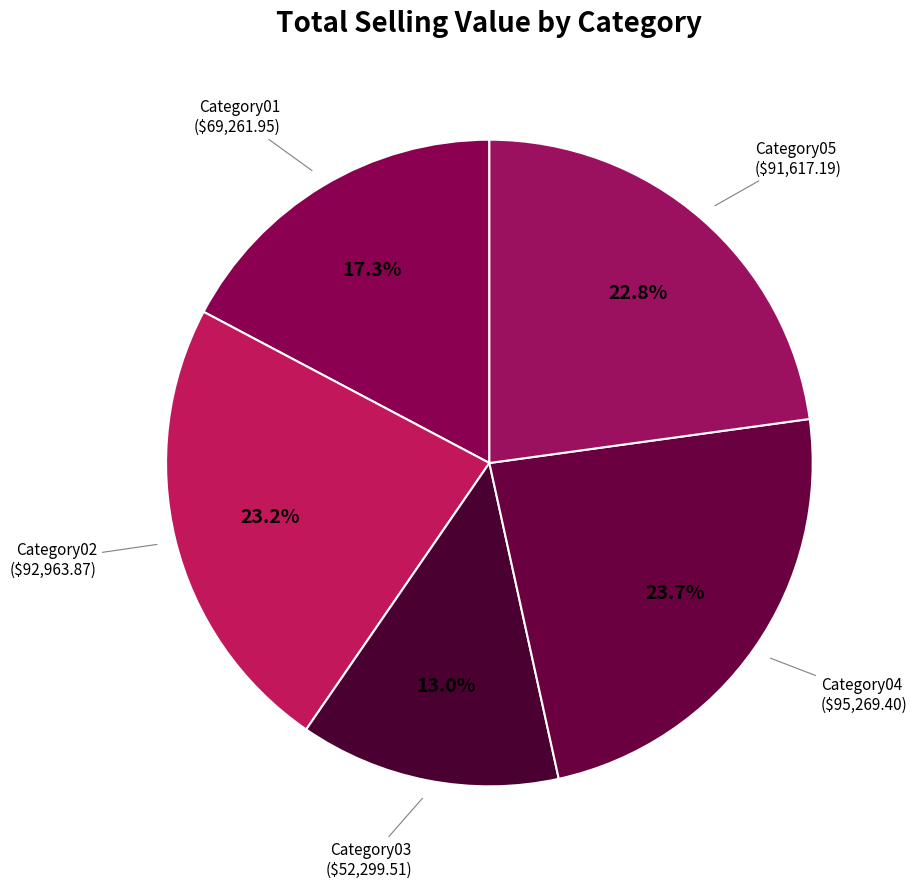

Which category has the biggest portion of the pie?

Category04